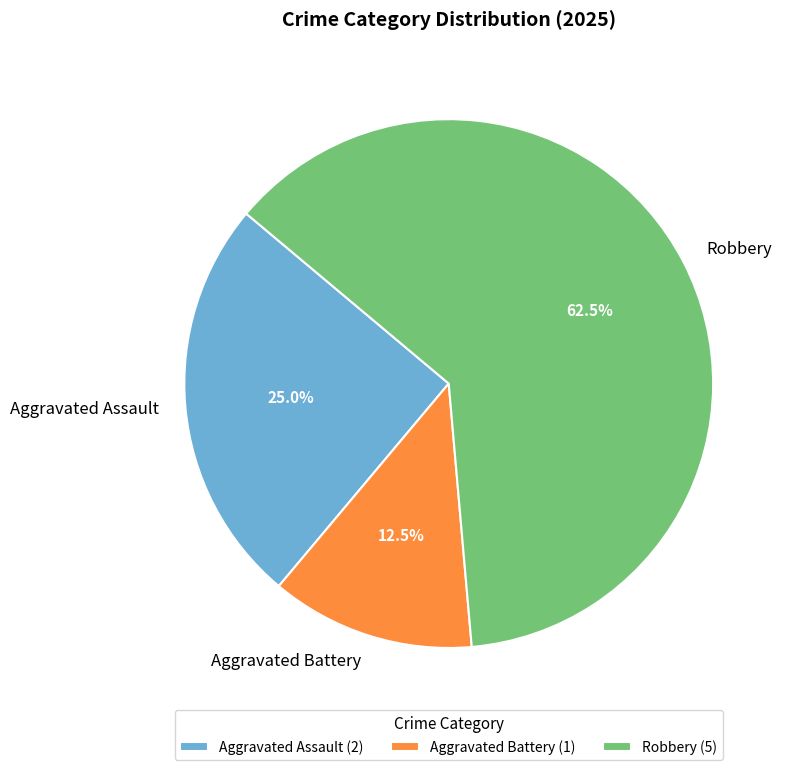

Is it true that Aggravated Assault is 35% of the pie?

False